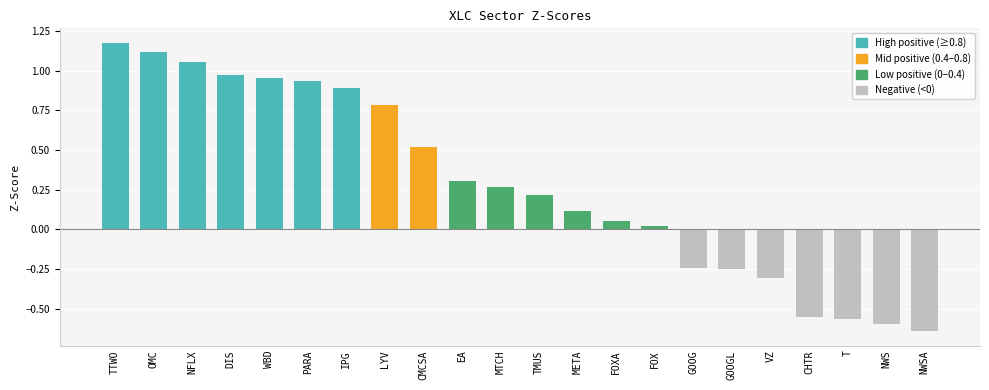

At which category does the chart reach its peak across all series?

TTWO